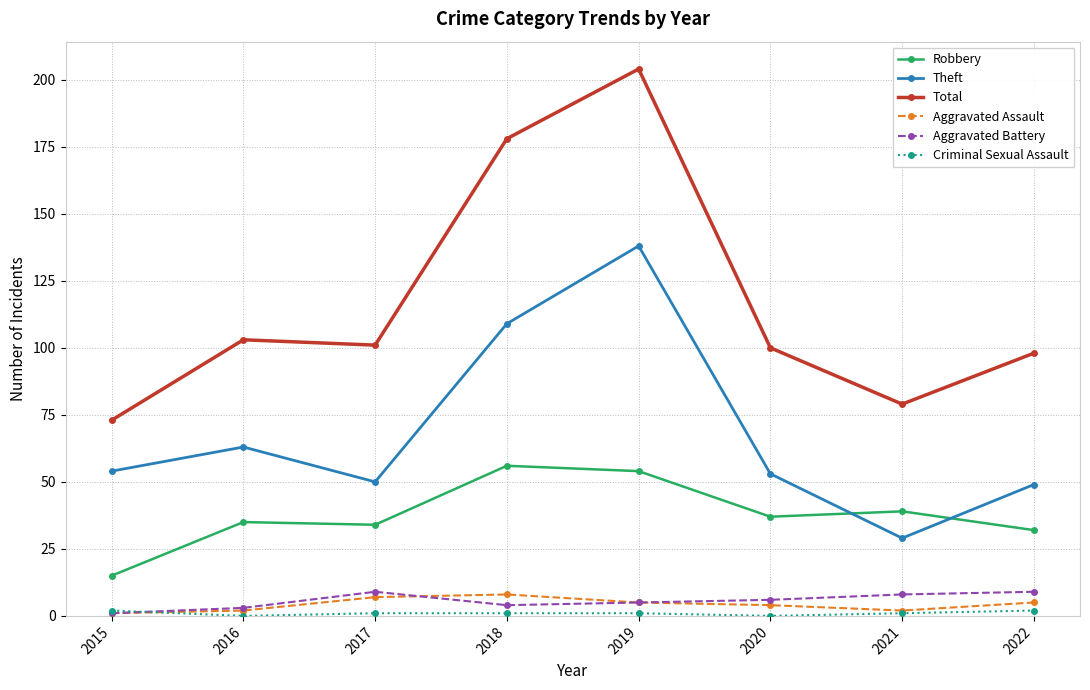

What is the value of the Theft point at the 1st from the left?

54